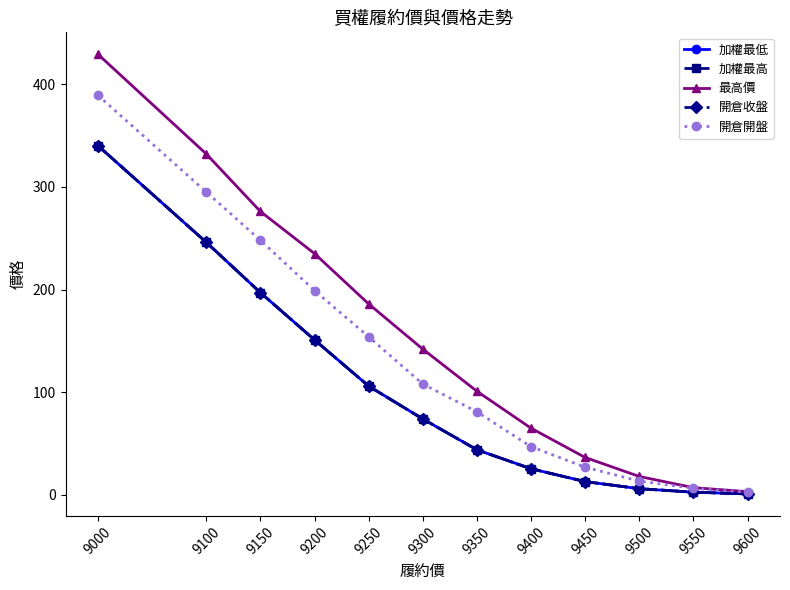

Which series has the largest range (max minus min)?

最高價